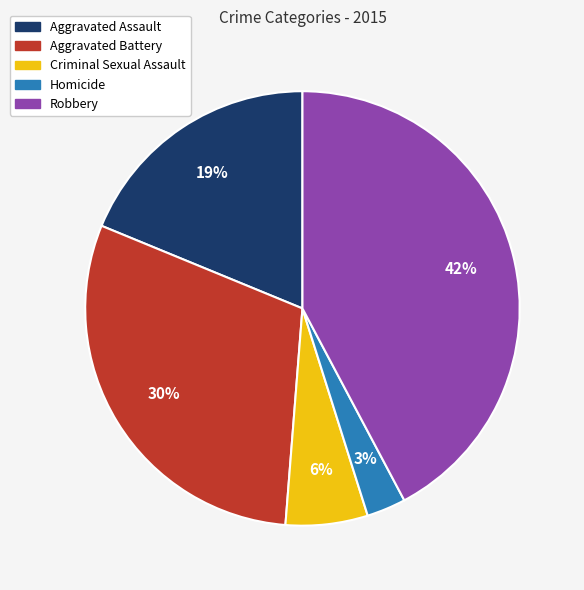

What is the largest slice in the pie chart?

Robbery